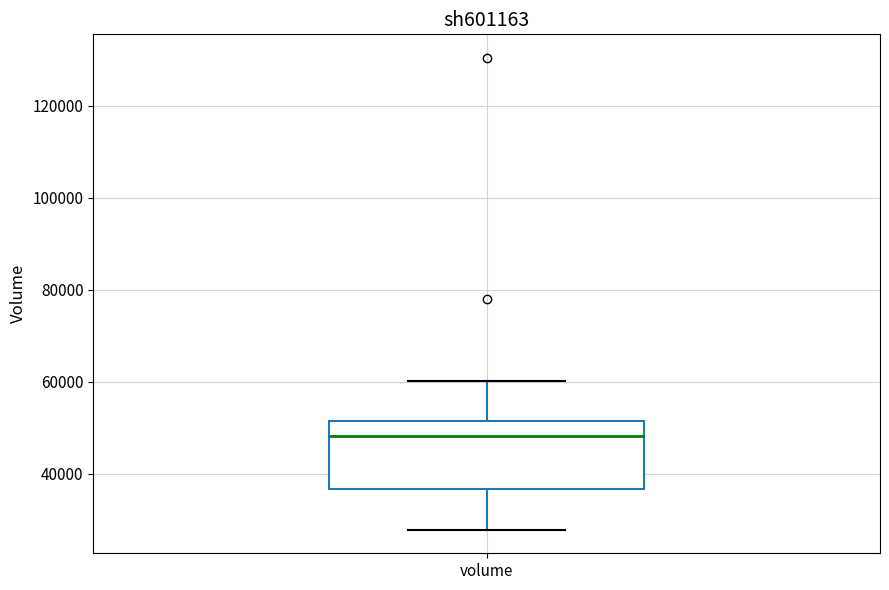

Where is the lower edge of the box for volume on the y-axis? The values are not printed on the chart, so give them approximately, as read against the axis.

36000